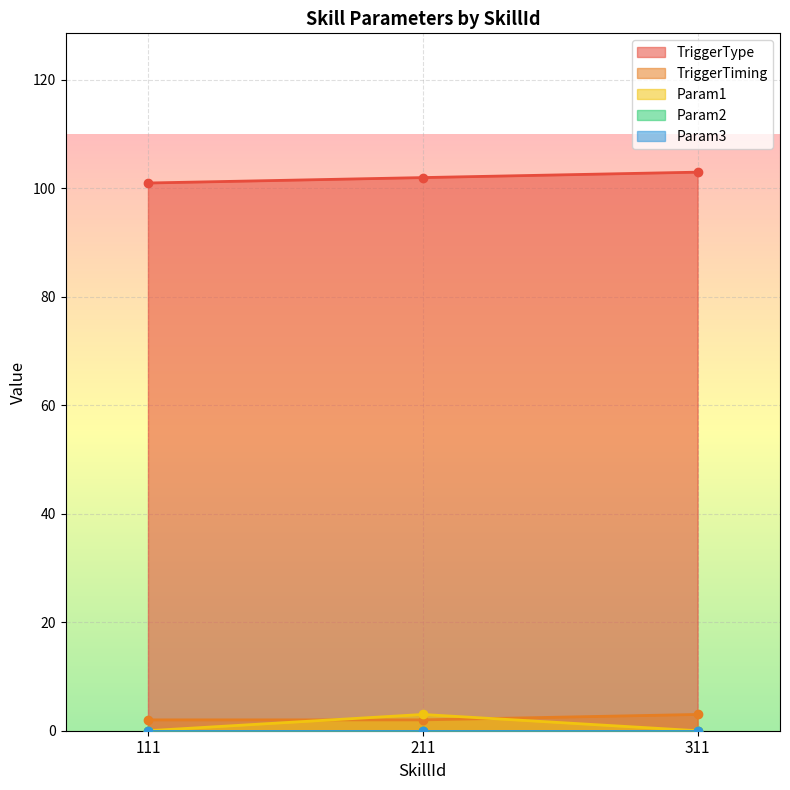

Which series has the largest total across all categories?

TriggerType